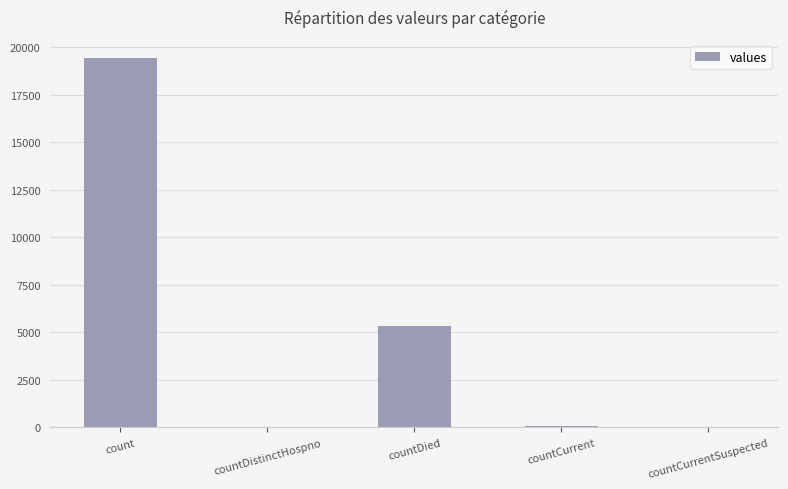

The value at count is 19420. True or false?

True